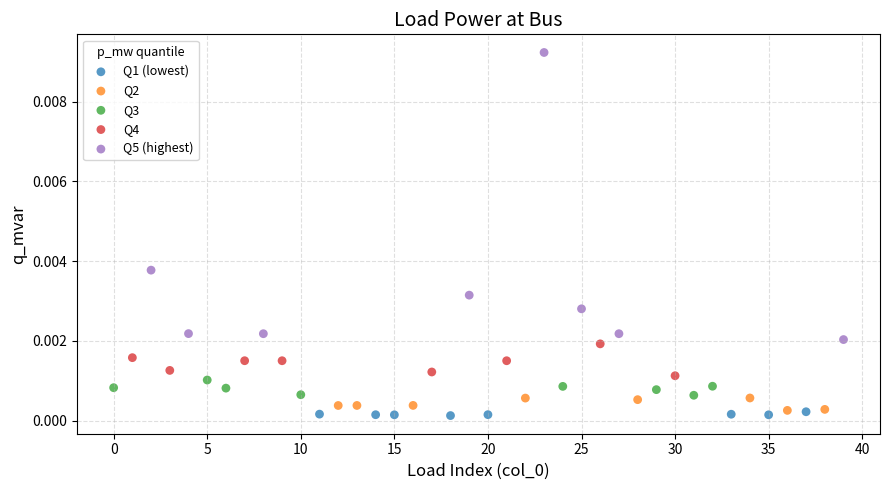

What are all the series names shown in the legend?

Q1 (lowest), Q2, Q3, Q4, Q5 (highest)